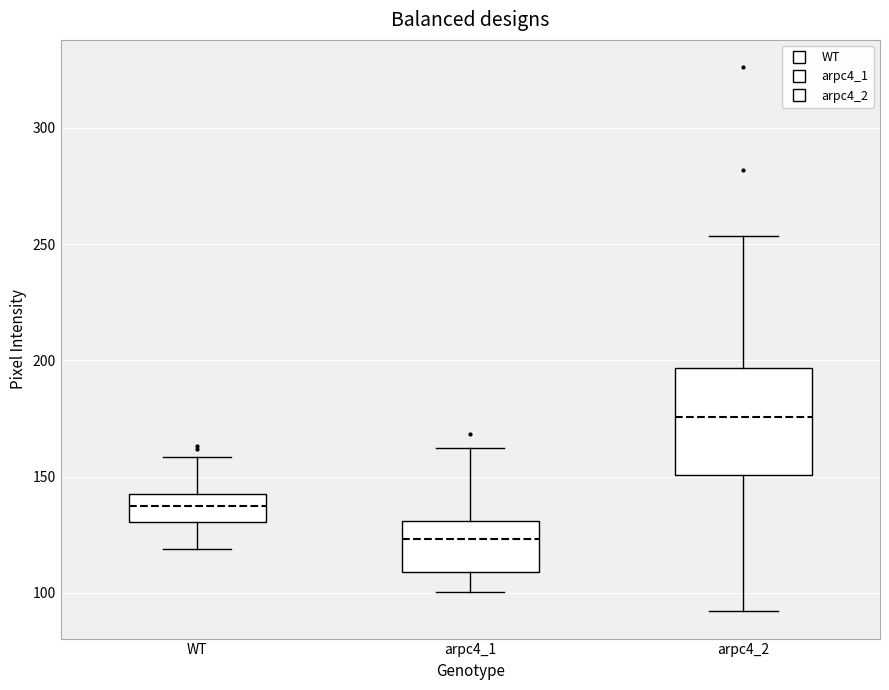

Where does the lower whisker of the box for arpc4_2 end on the y-axis? The values are not printed on the chart, so give them approximately, as read against the axis.

90